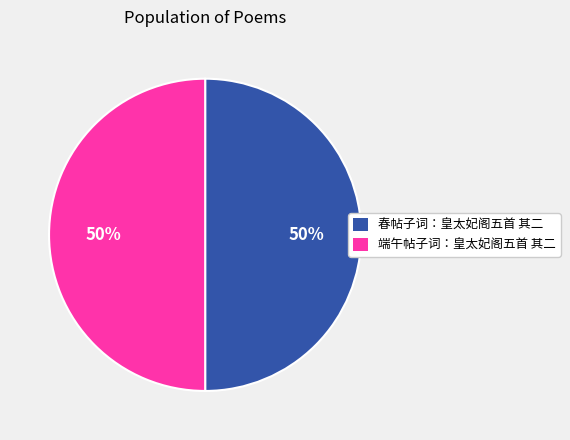

Approximately how many times larger is the value at 端午帖子词：皇太妃阁五首 其二 compared to 春帖子词：皇太妃阁五首 其二?

1.0